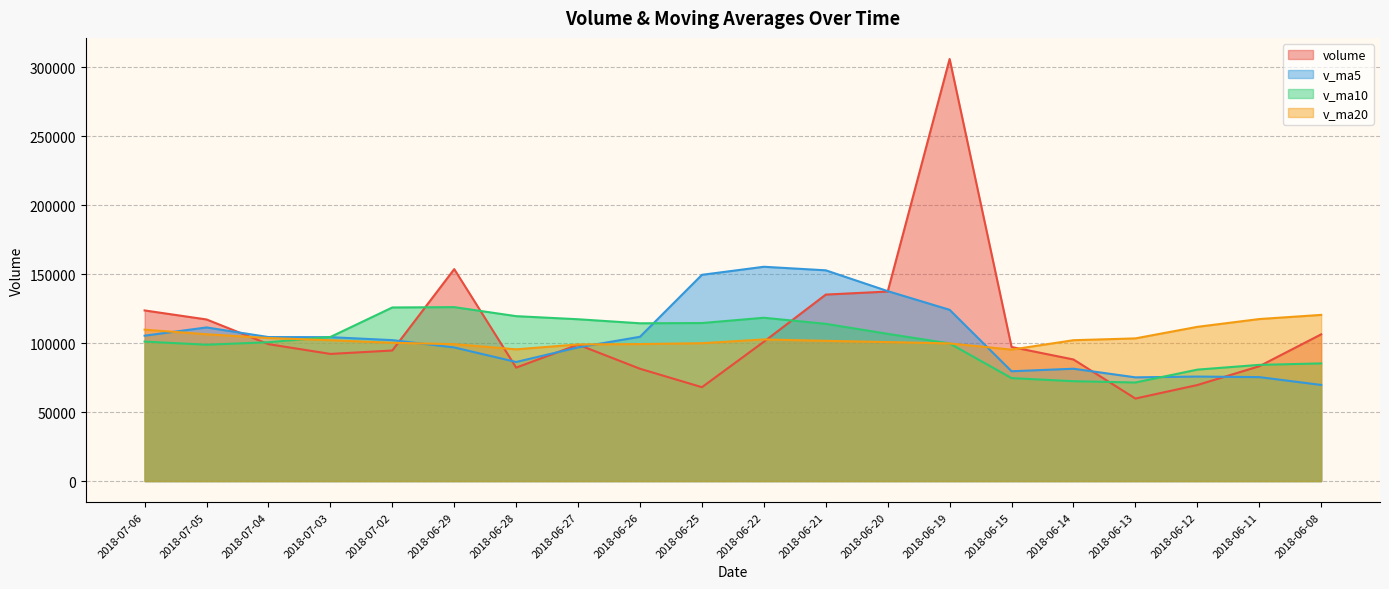

Read the volume value at 2018-07-06.

123765.2